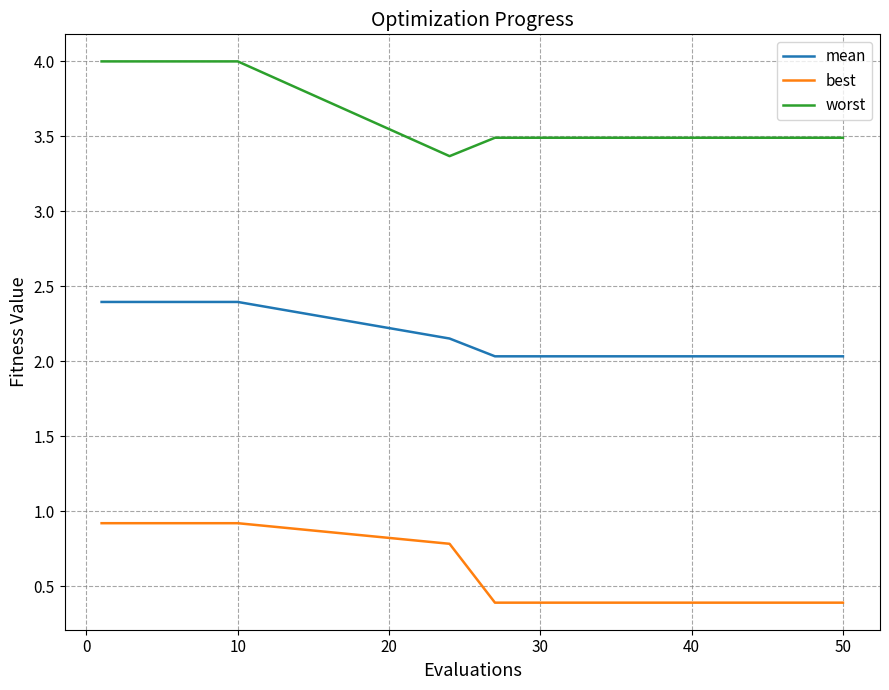

True or false: best and mean intersect in this chart.

False